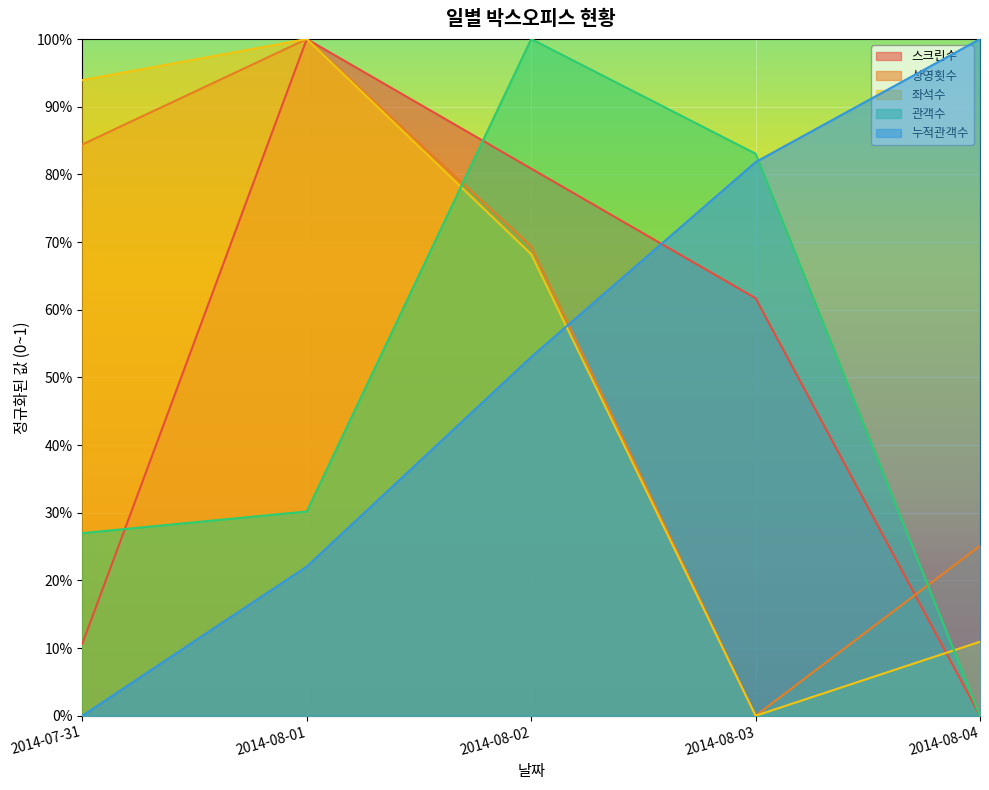

Between which two adjacent categories do 누적관객수 and 관객수 first intersect?

2014-08-03 and 2014-08-04